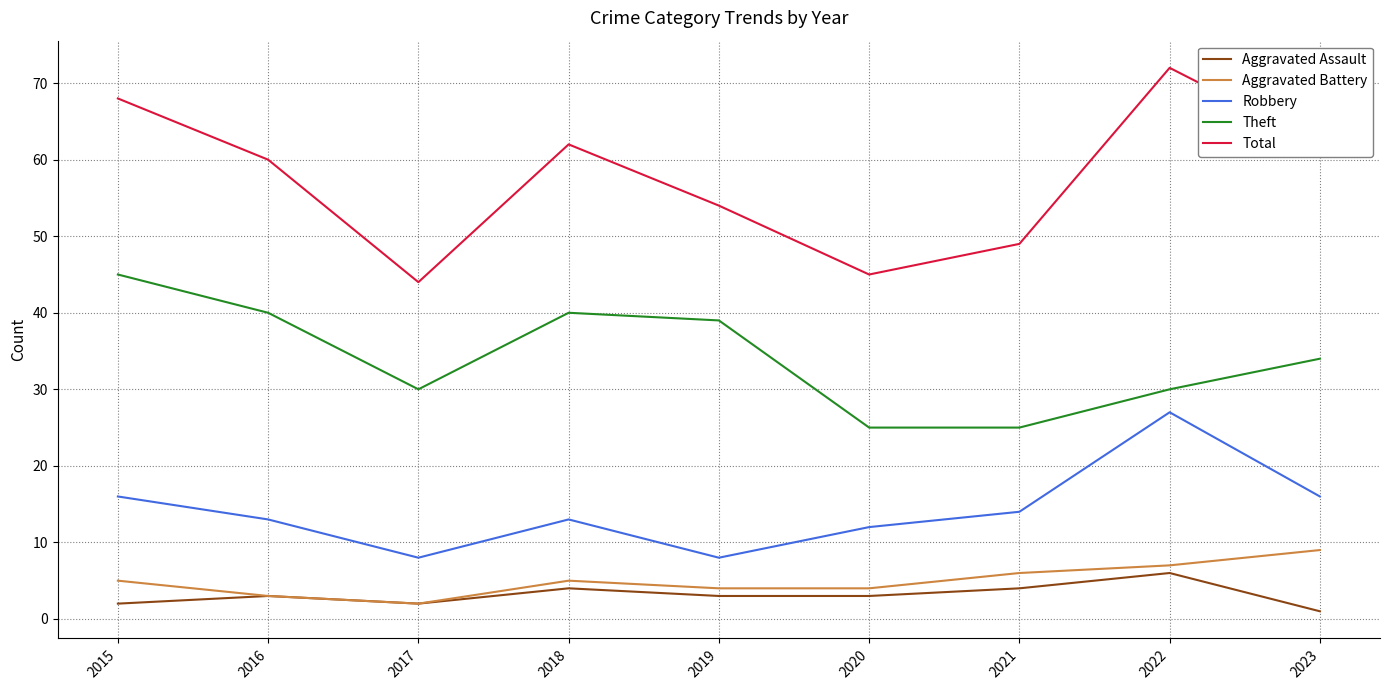

What are all the series names shown in the legend?

Aggravated Assault, Aggravated Battery, Robbery, Theft, Total